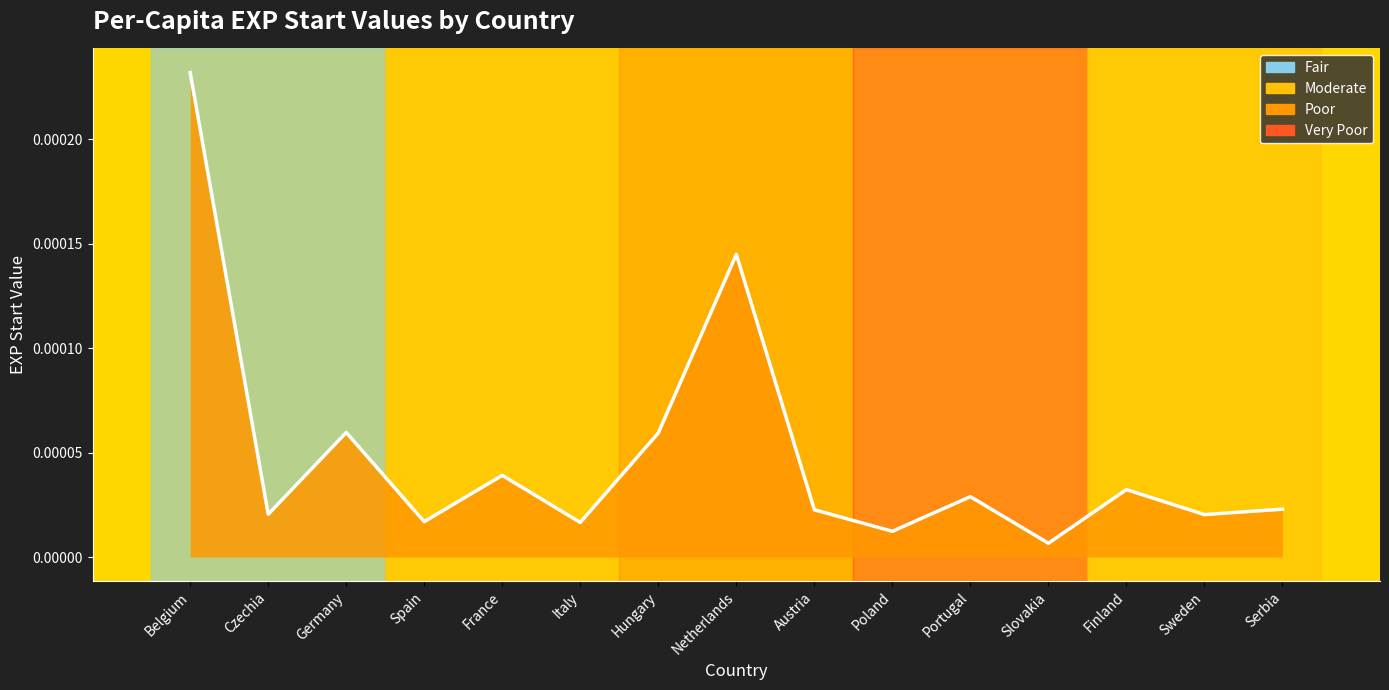

List the labels in order of value, largest first.

Belgium, Netherlands, Germany, Hungary, France, Finland, Portugal, Serbia, Austria, Czechia, Sweden, Spain, Italy, Poland, Slovakia